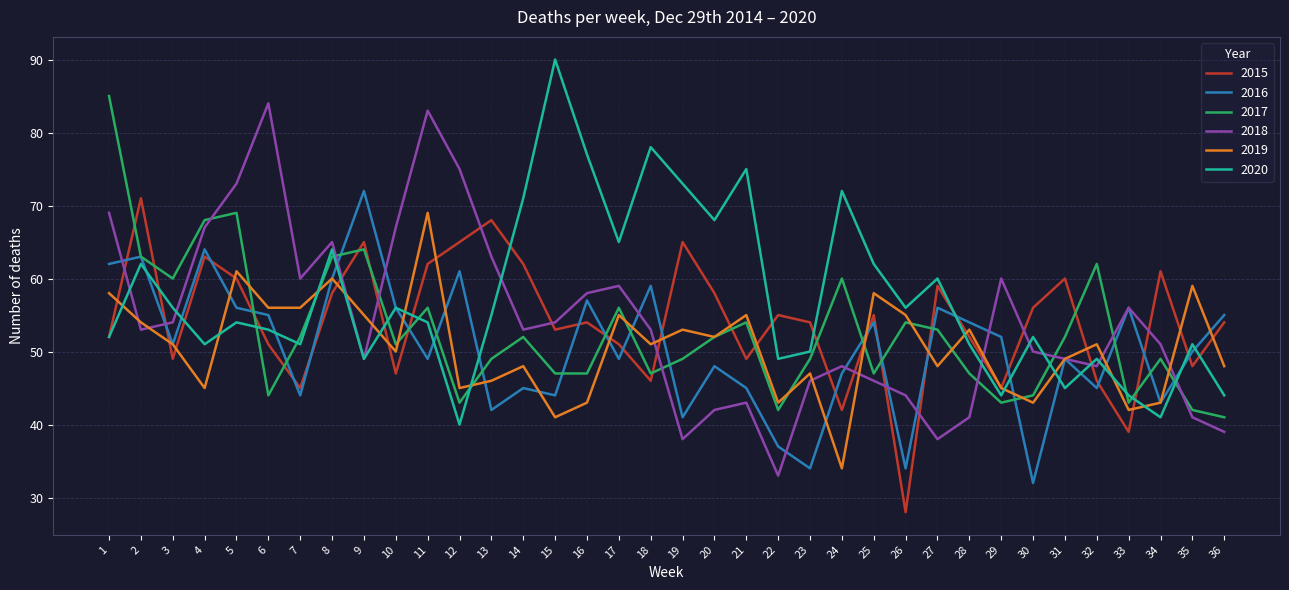

Is the value of 2020 at 32 greater than the value of 2017 at 22?

Yes